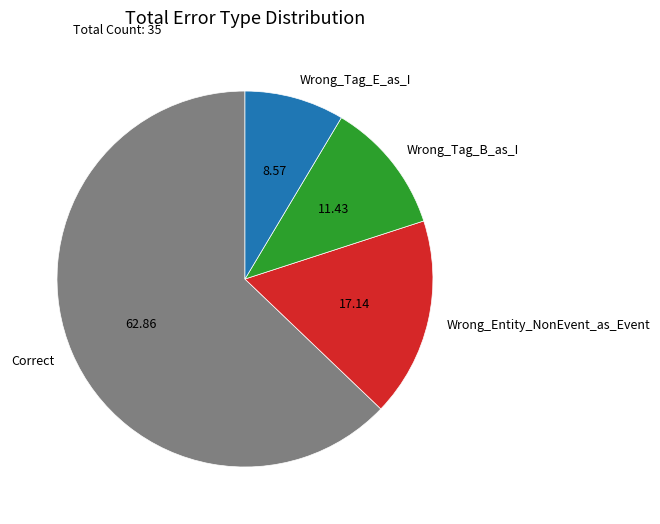

Rank the categories by value from lowest to highest.

Wrong_Tag_E_as_I, Wrong_Tag_B_as_I, Wrong_Entity_NonEvent_as_Event, Correct